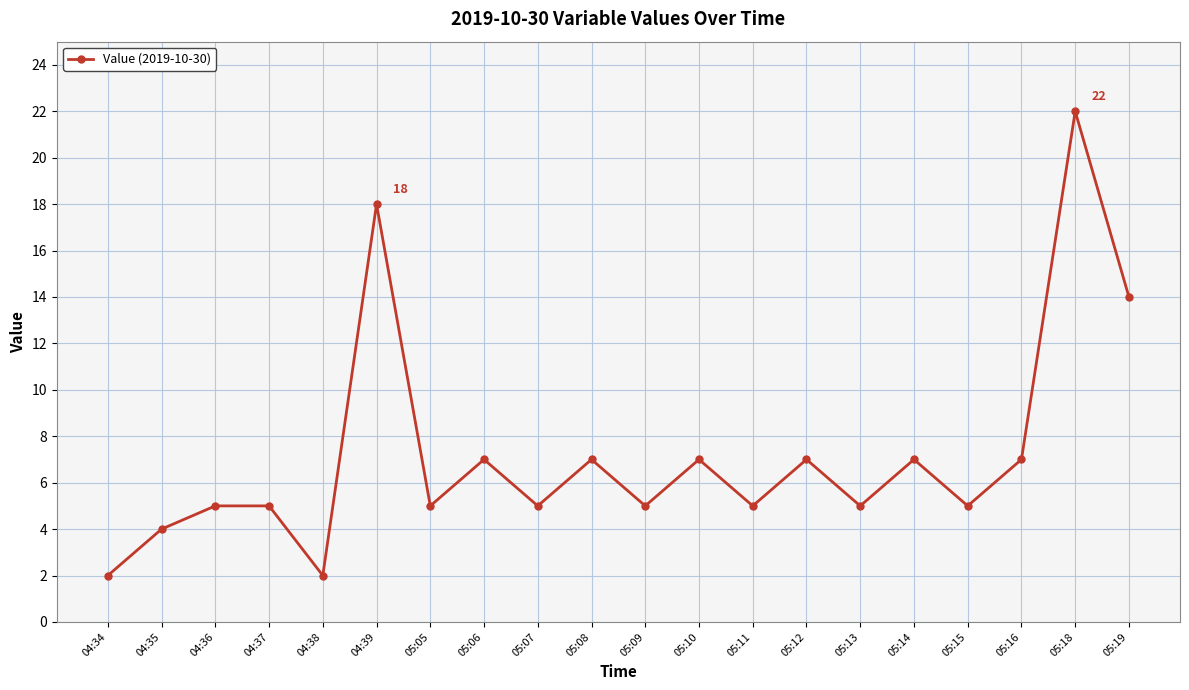

True or false: the data has more than 0 interior local peaks.

True